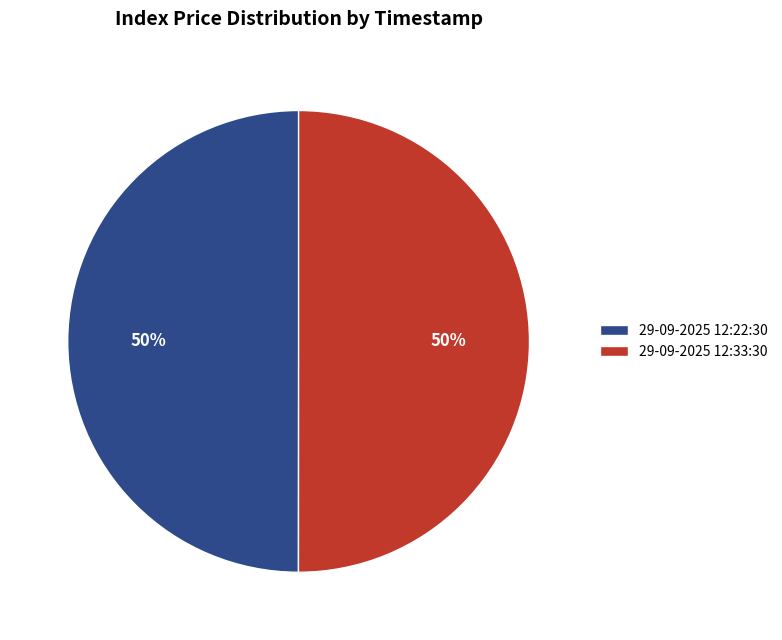

To the nearest percent, what percentage of the pie is 29-09-2025 12:22:30?

50%